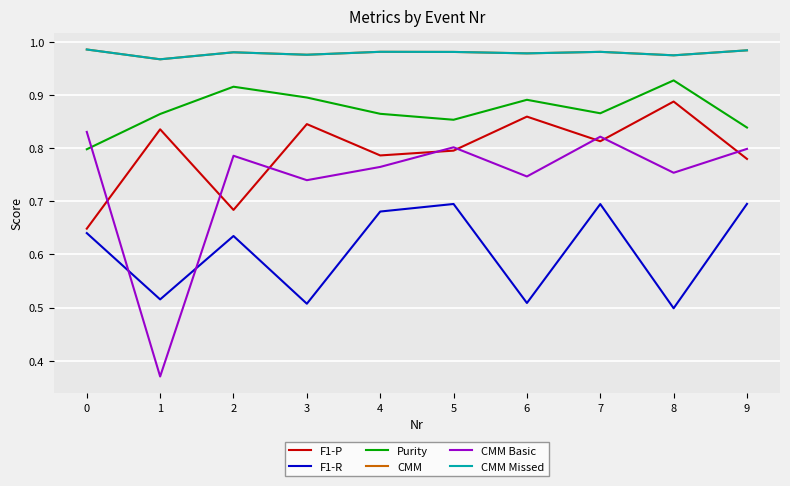

At how many categories does at least one series exceed 0?

10